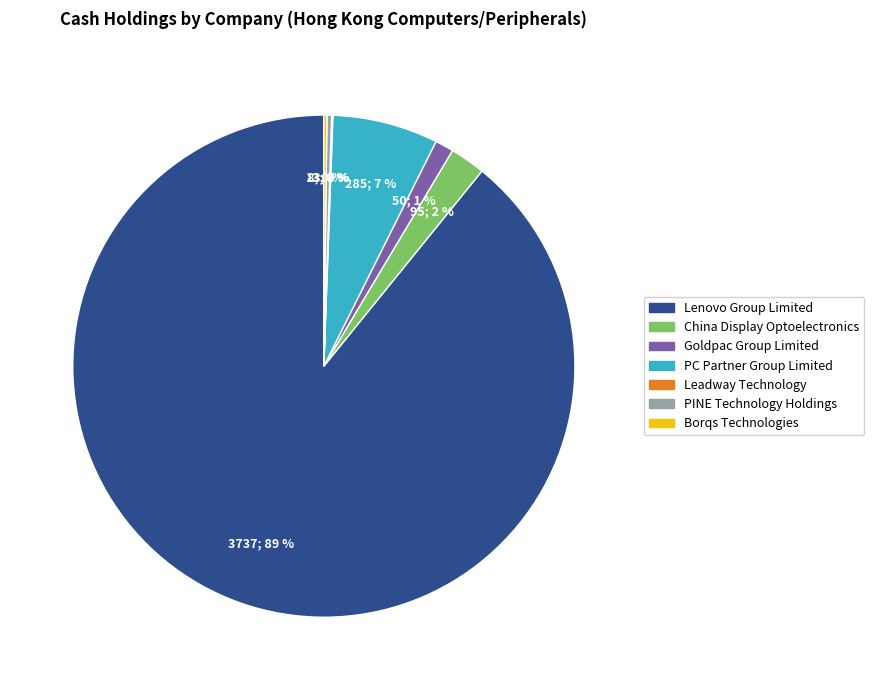

To the nearest percent, what is the average slice percentage?

14%